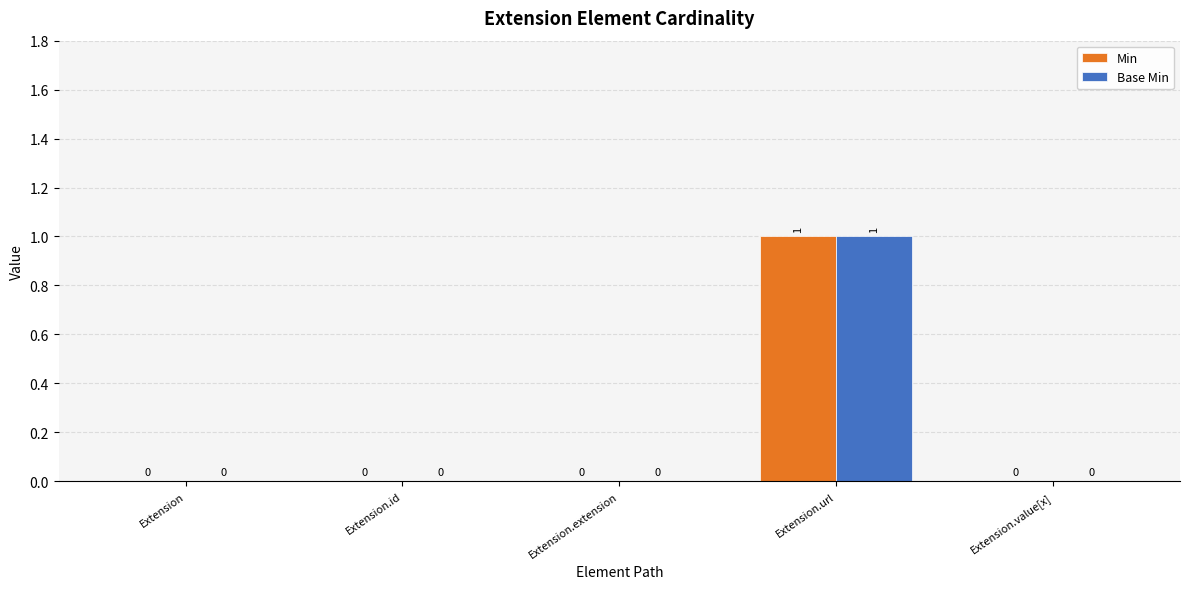

What are all the series names shown in the legend?

Min, Base Min